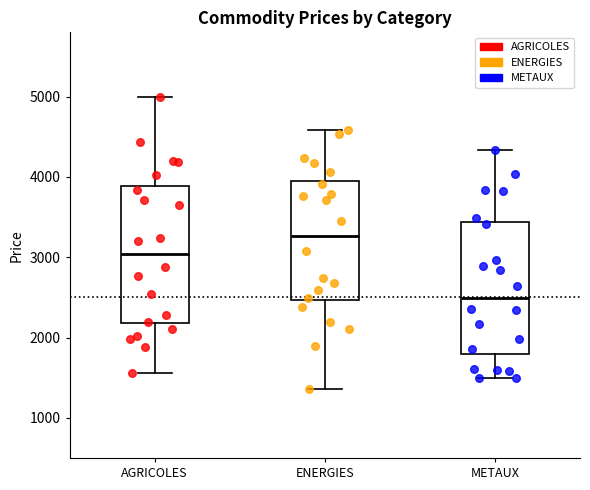

Reading left to right, read every box against the y-axis: the position of its median line, the range the box covers, and the ends of its whiskers. The values are not printed on the chart, so give them approximately, as read against the axis.

AGRICOLES: median 3000, box 2200 to 3900, whiskers 1600 to 5000
ENERGIES: median 3300, box 2500 to 3900, whiskers 1400 to 4600
METAUX: median 2500, box 1800 to 3400, whiskers 1500 to 4300